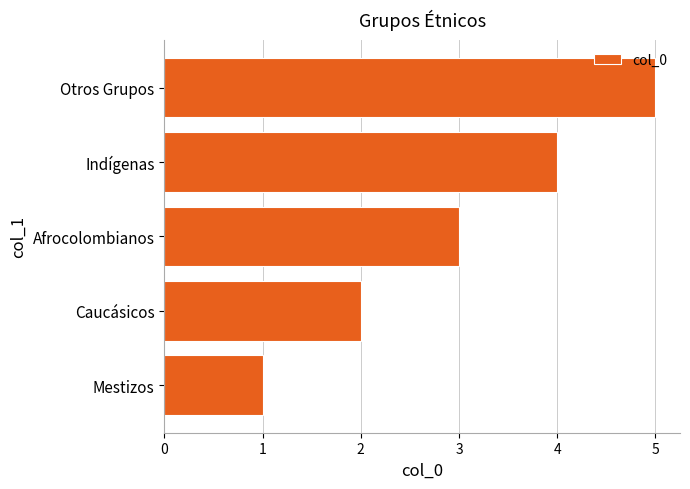

At which category does the chart reach its peak across all series?

Otros Grupos